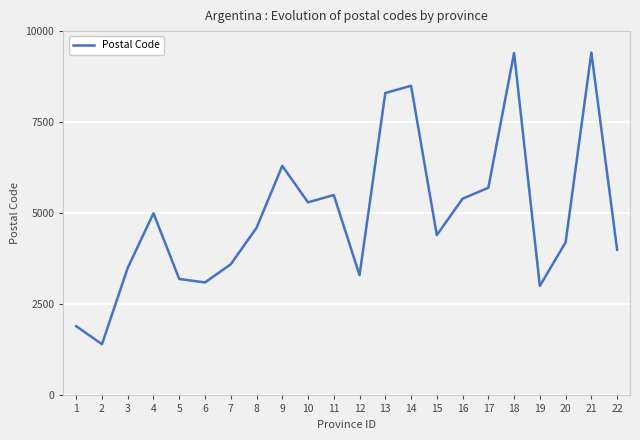

What is the difference between the second highest and minimum values?

7994